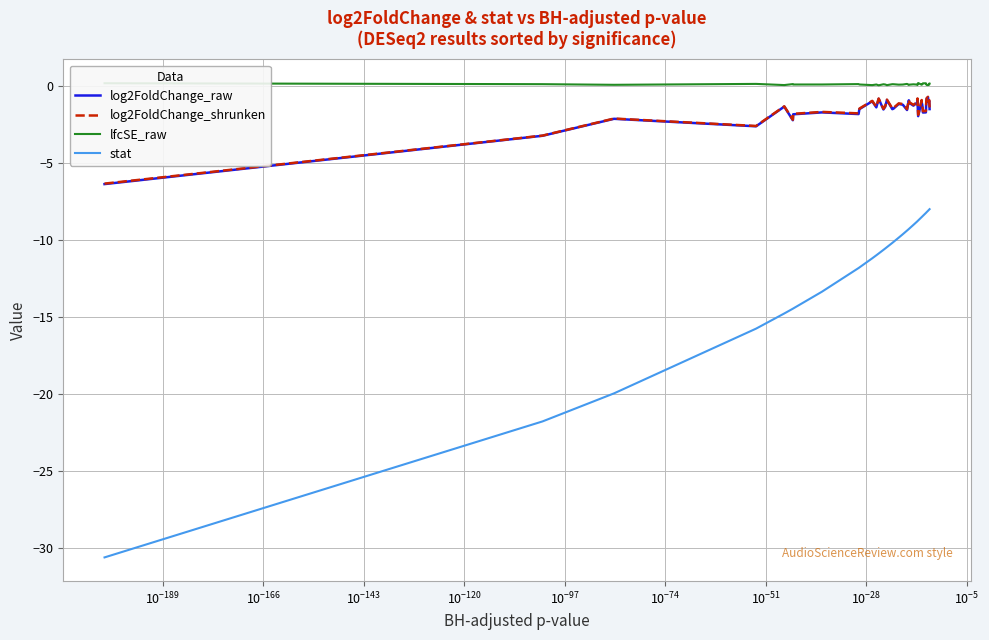

Which series has the largest total across all categories?

lfcSE_raw